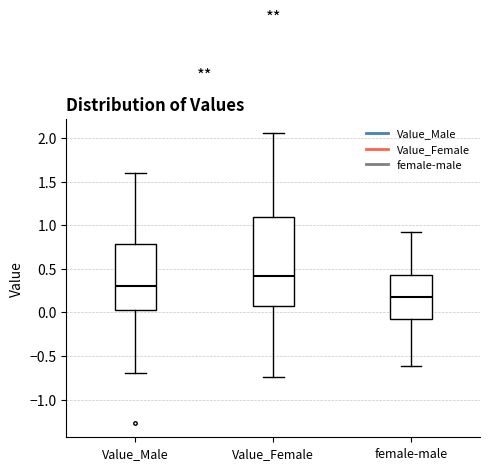

Reading left to right, transcribe this box plot: for each box, give where its median line is, the range the box spans, and where its two whiskers end, as read against the y-axis. The values are not printed on the chart, so give them approximately, as read against the axis.

Value_Male: median 0.30, box 0.05 to 0.80, whiskers -0.70 to 1.60
Value_Female: median 0.40, box 0.05 to 1.10, whiskers -0.75 to 2.05
female-male: median 0.15, box -0.10 to 0.40, whiskers -0.60 to 0.90